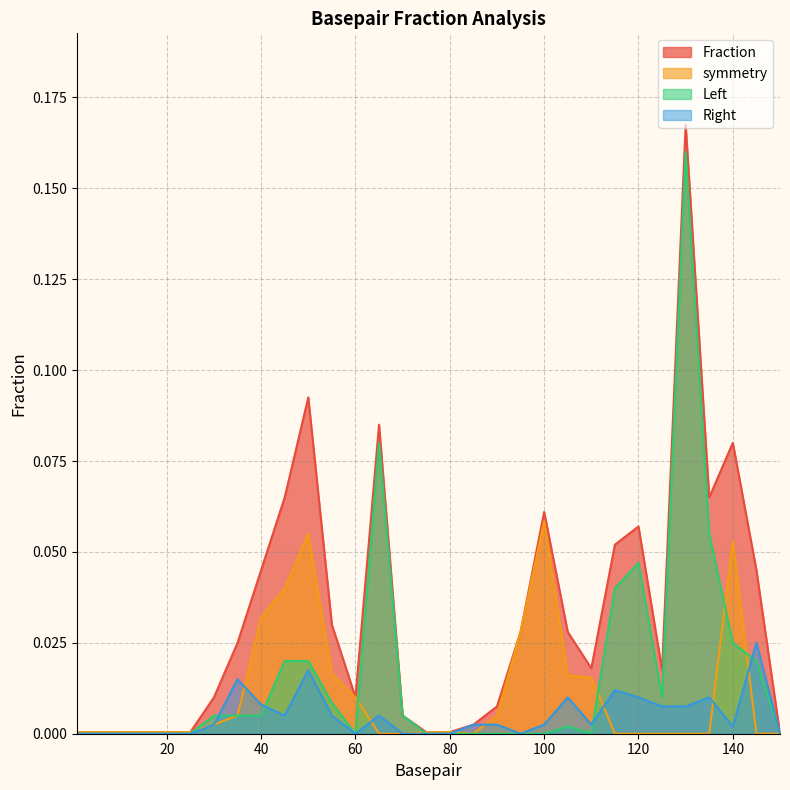

List the series in order of their overall mean, highest first.

Fraction, Left, symmetry, Right